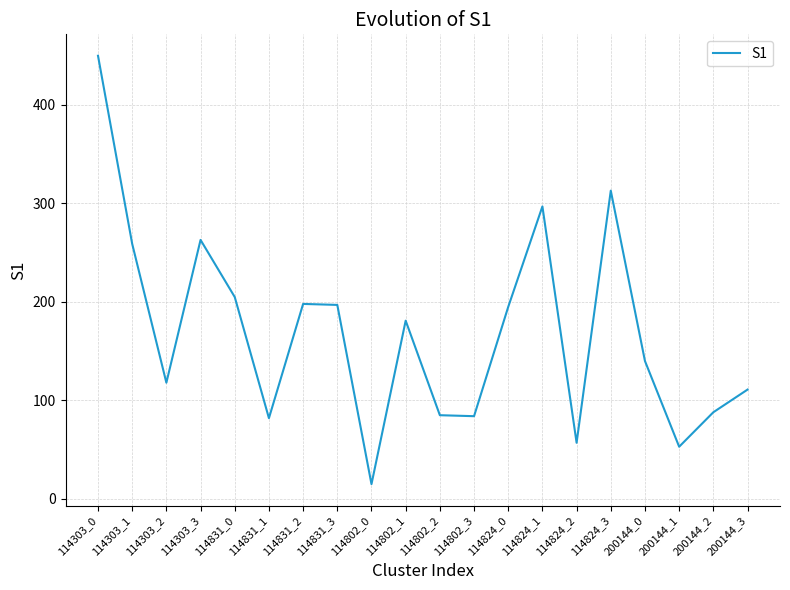

What position from the right is 114831_1?

15